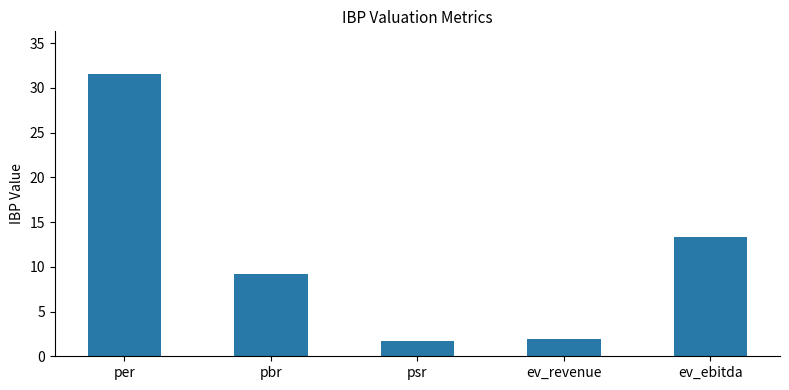

True or false: the data shows 47.2 at per.

False